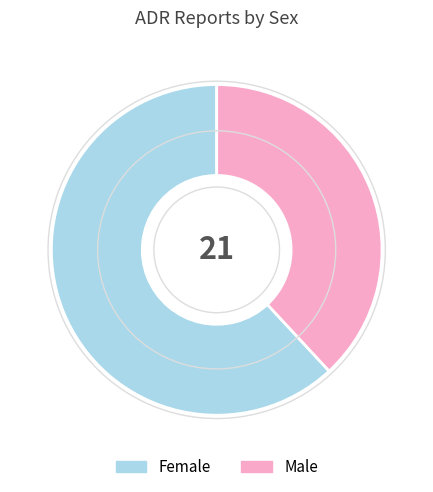

Which category has the biggest portion of the pie?

Female